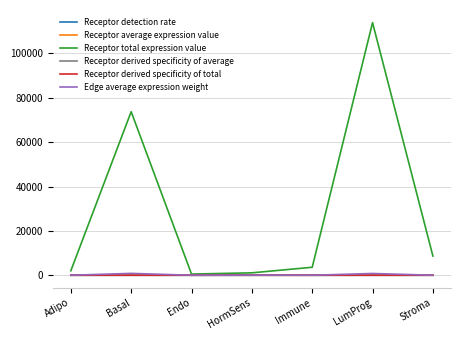

Which series has the largest range (max minus min)?

Receptor total expression value